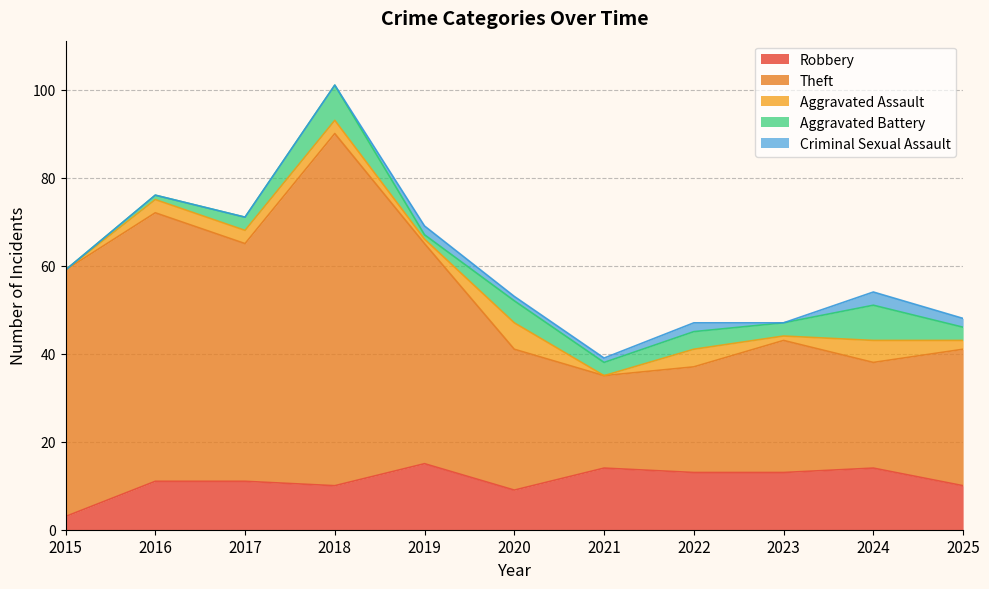

In Criminal Sexual Assault, how many points are higher than both neighbors (excluding endpoints)?

3